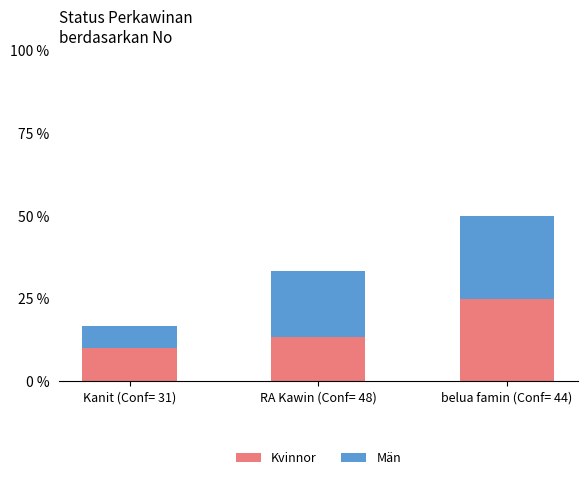

Does the chart contain any negative values?

No